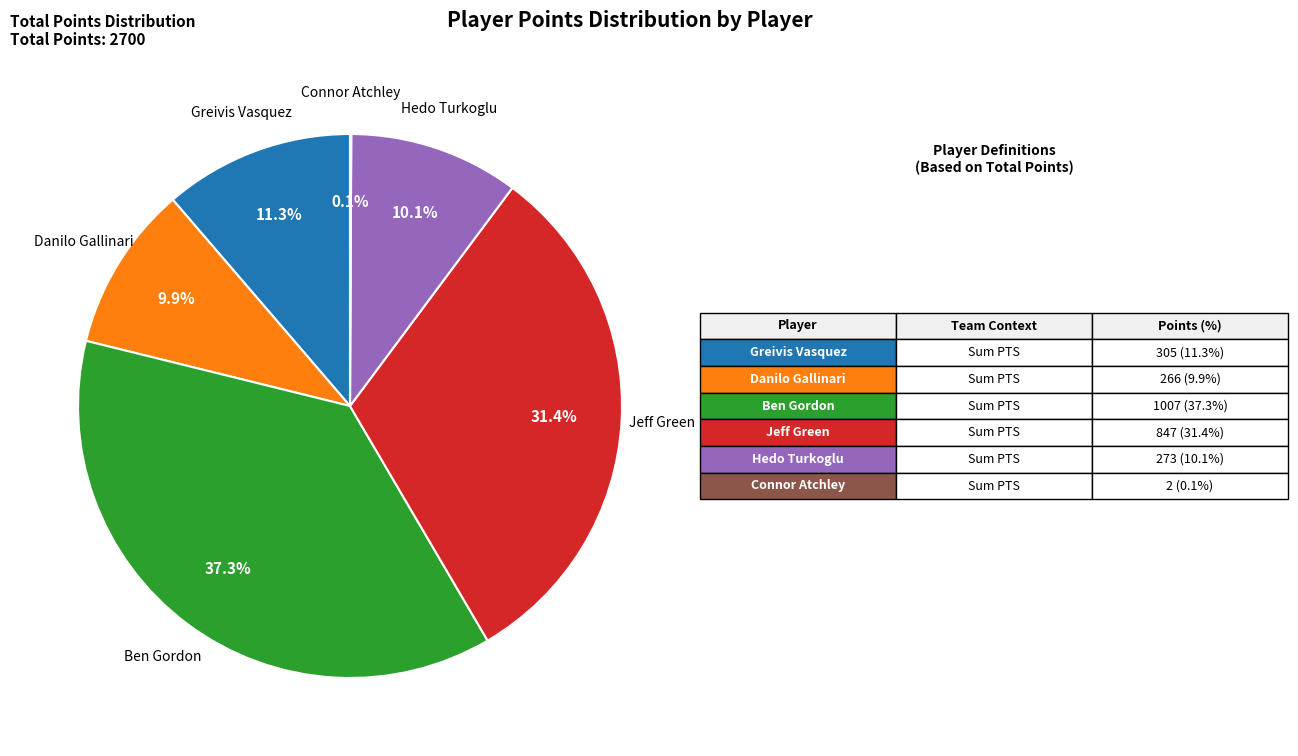

Is there any slice that represents more than half of the pie?

No